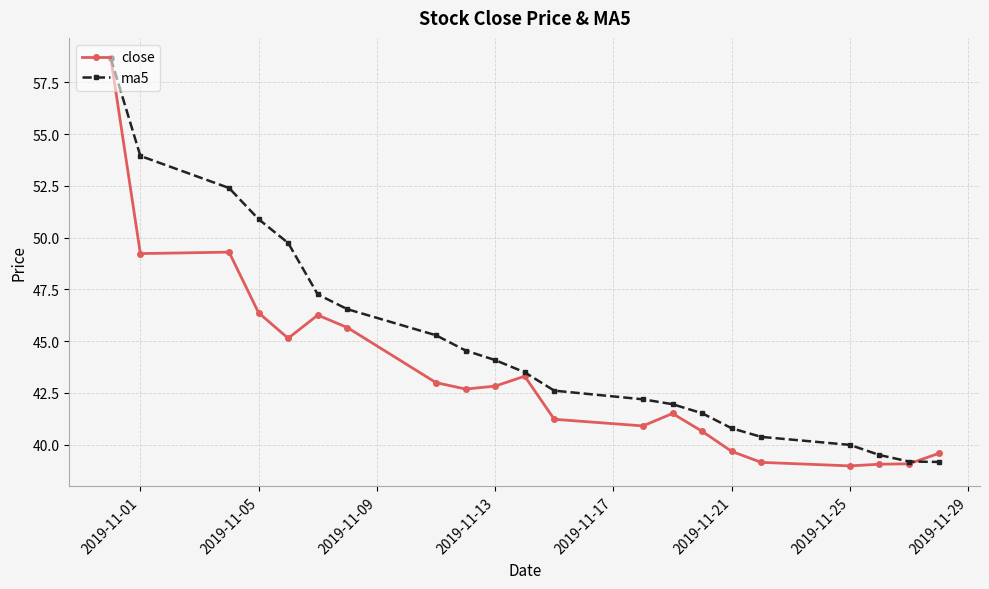

What are all the series names shown in the legend?

close, ma5